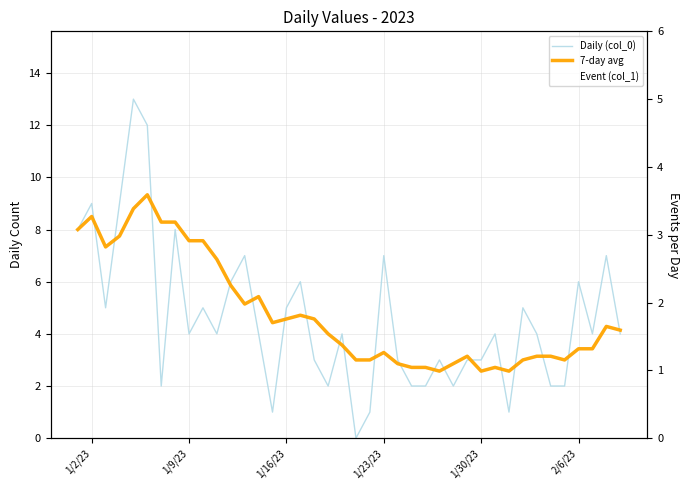

List the series in order of their peak value, highest first.

Daily (col_0), 7-day avg, Event (col_1)